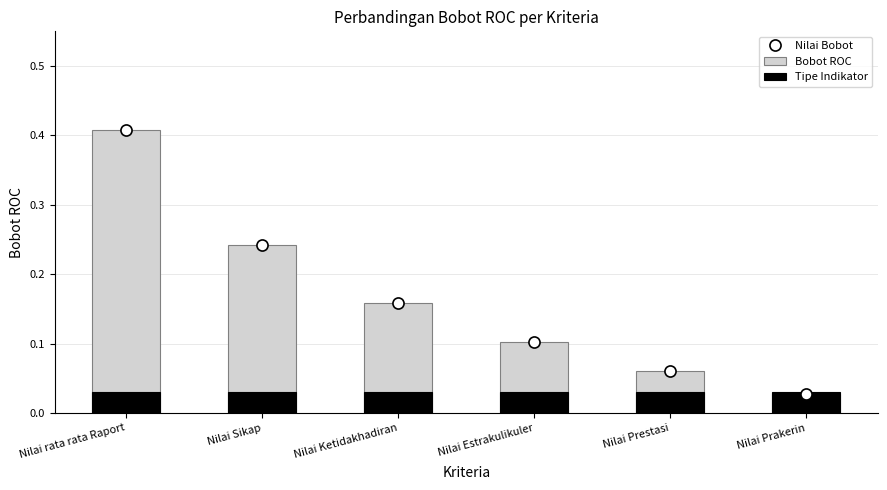

The value of Tipe Indikator at Nilai Prakerin is 0.0. True or false?

False